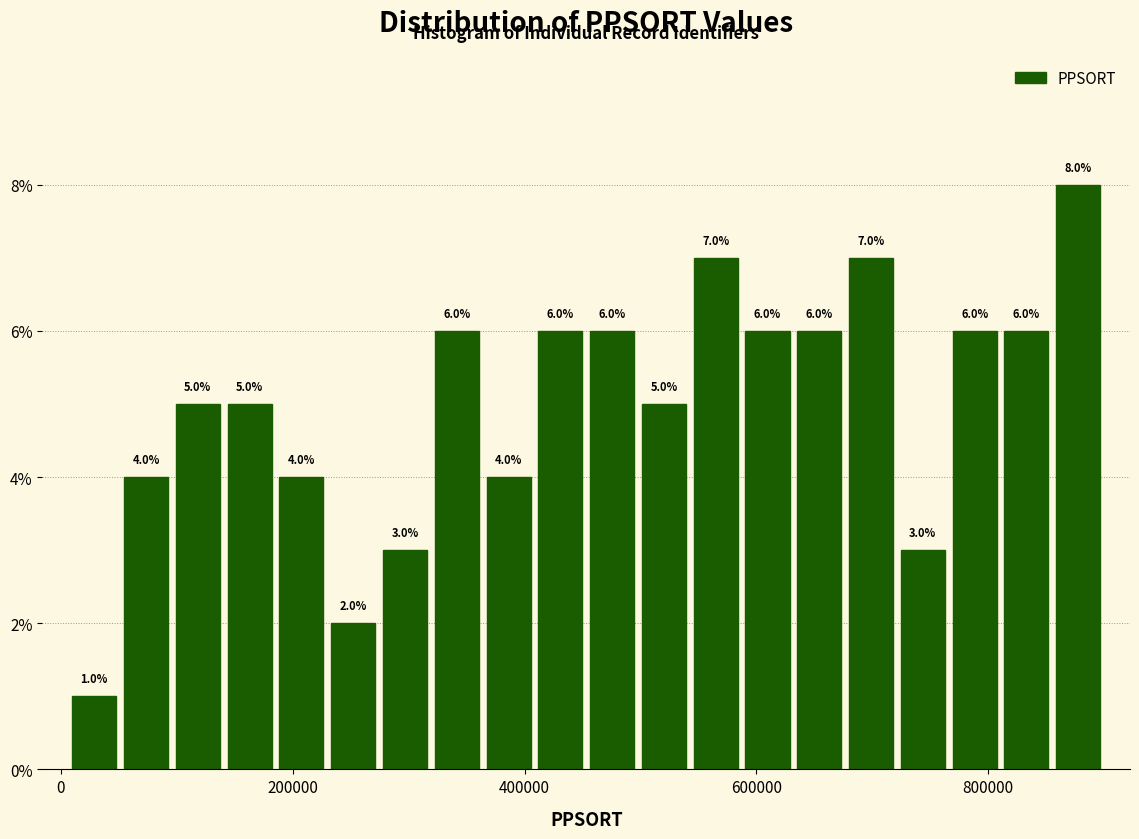

Read against the x-axis, roughly where is the centre of the tallest bar?

880000